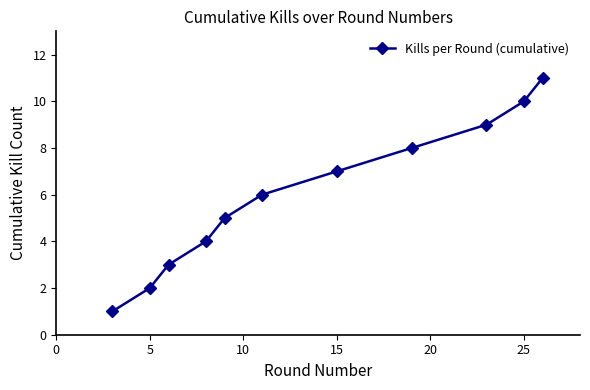

What is the difference between the second highest and second lowest values?

8